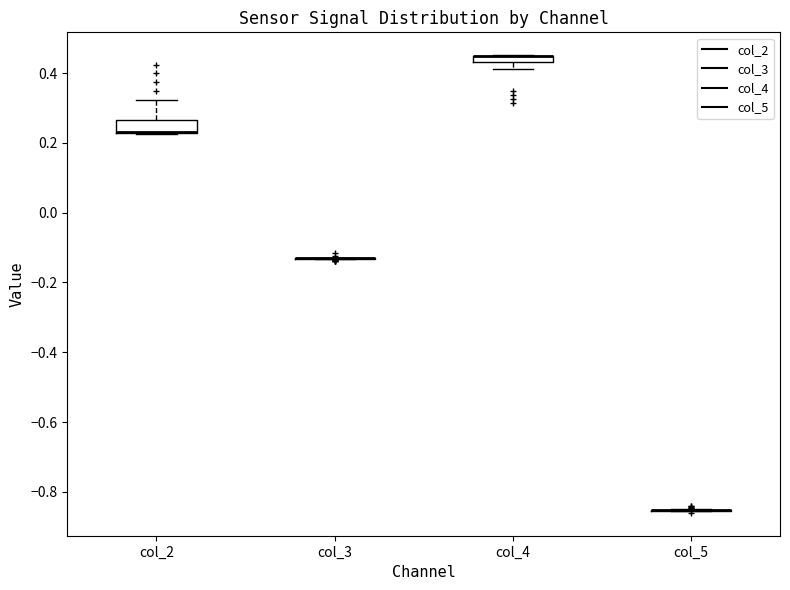

Where does the lower whisker of the box for col_4 end on the y-axis? The values are not printed on the chart, so give them approximately, as read against the axis.

0.42